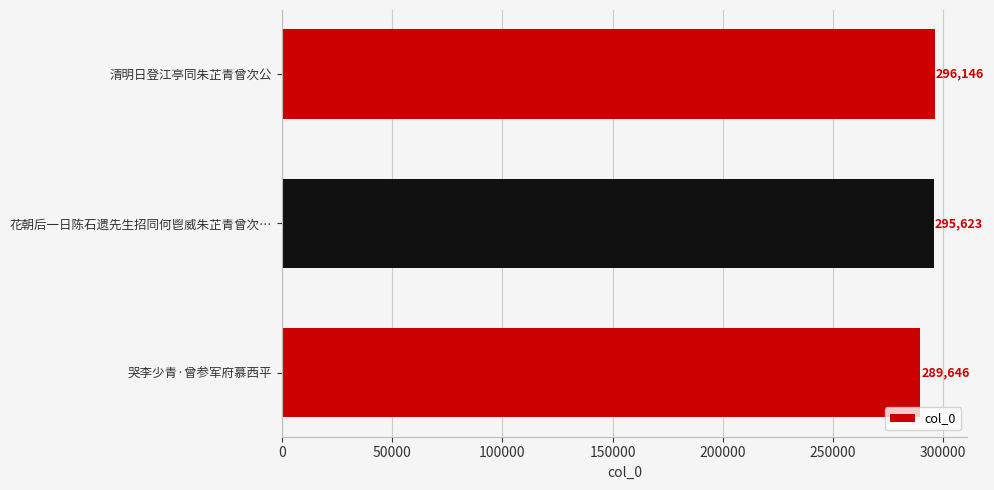

How many categories are shown in the chart?

3